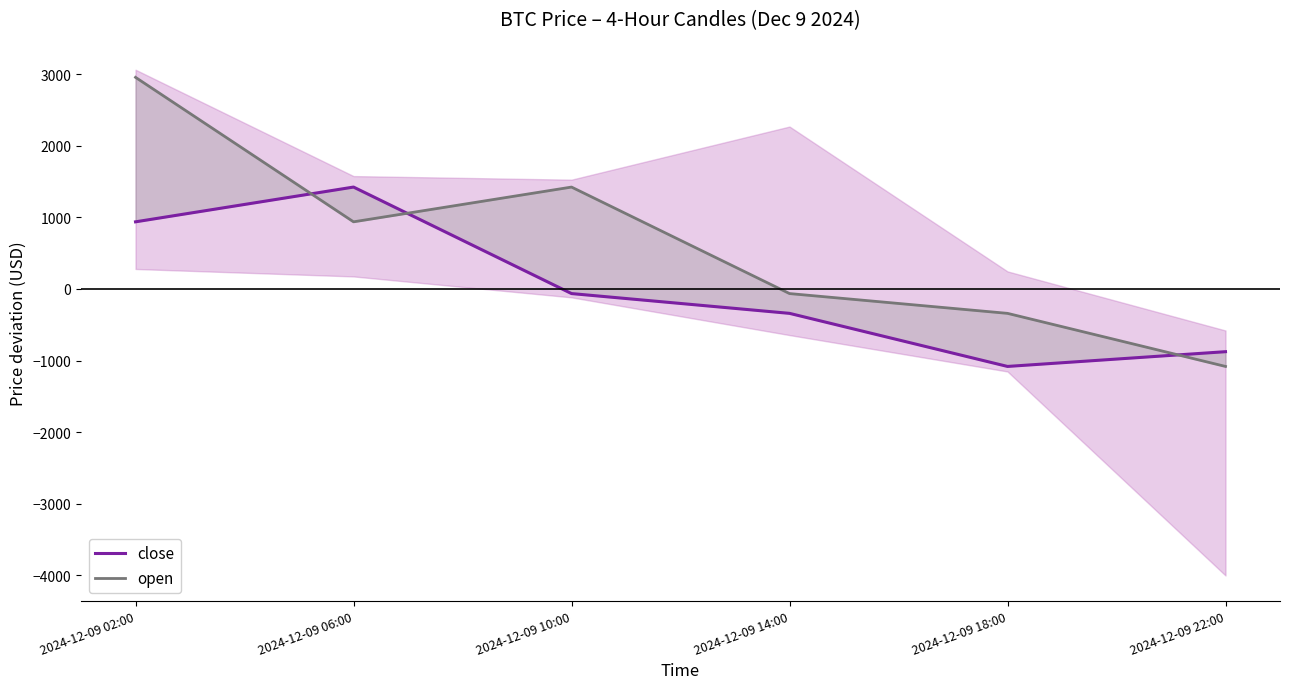

How many values in the open series exceed 938?

3